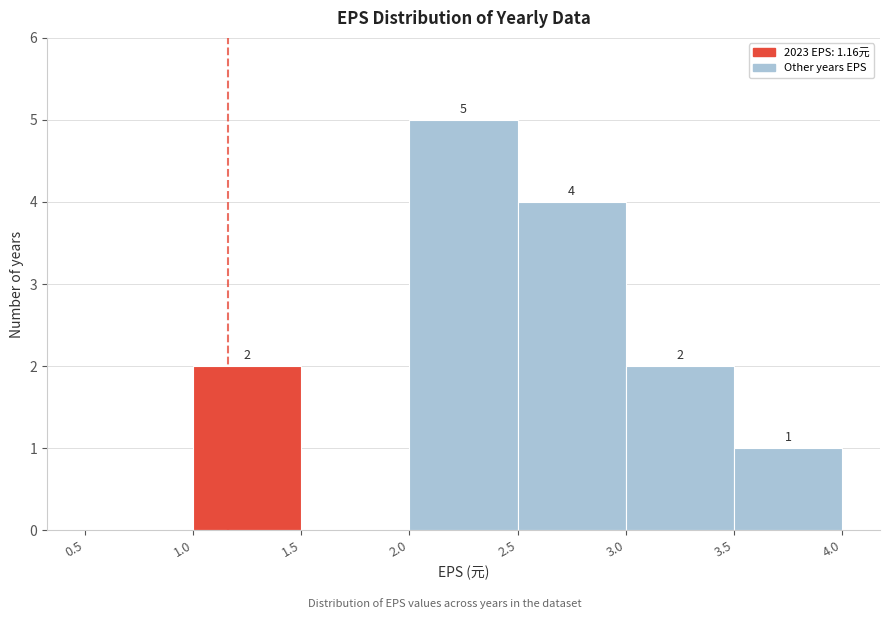

Over which range of the x-axis is the bar tallest?

2.0 to 2.5